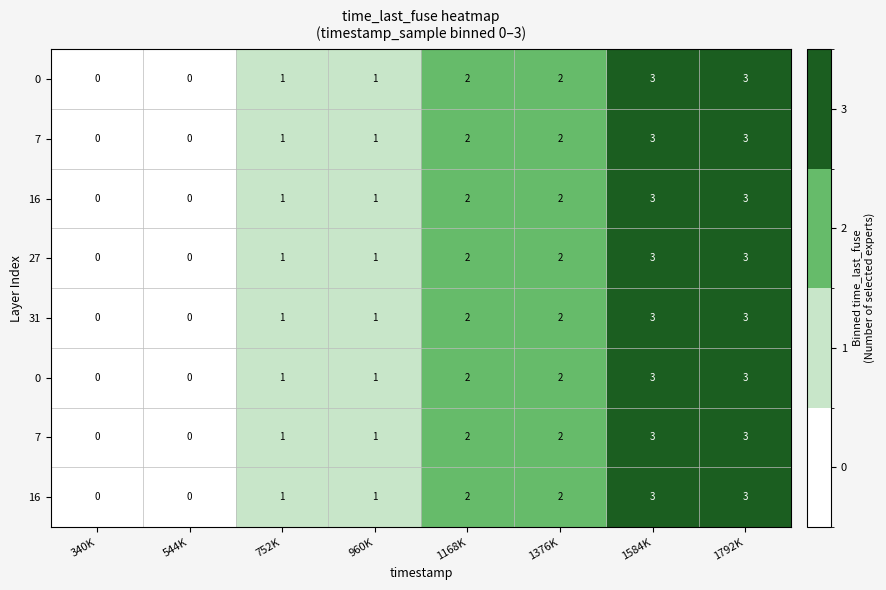

What is the difference between the maximum and minimum values in the row_7 series?

3